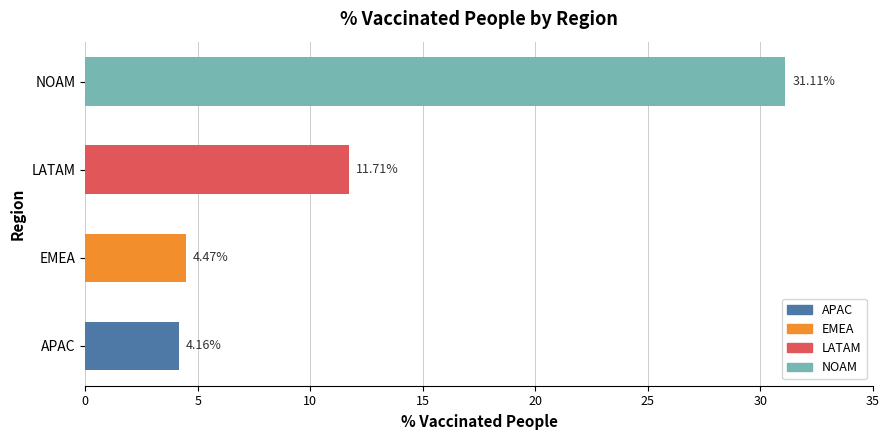

At which label is the value closest to 17?

LATAM